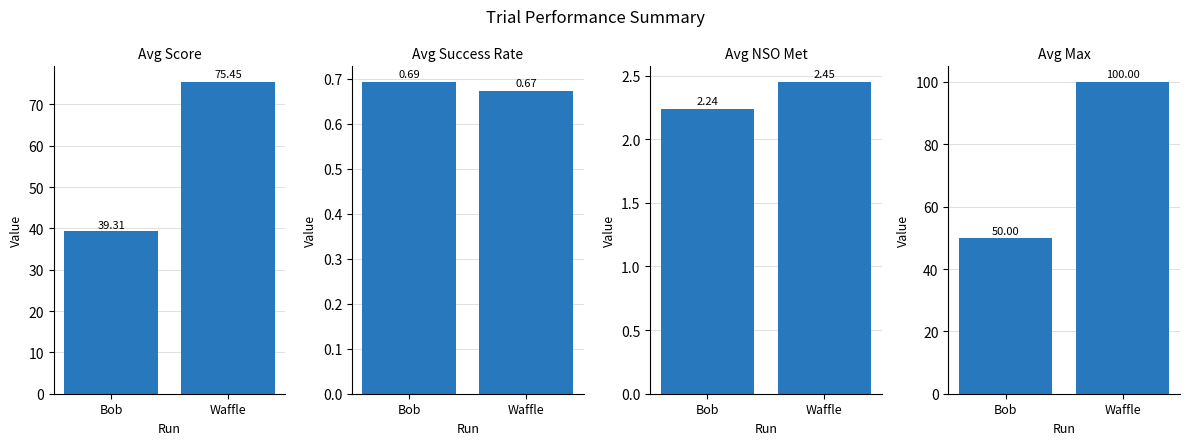

What position from the right is Bob?

2